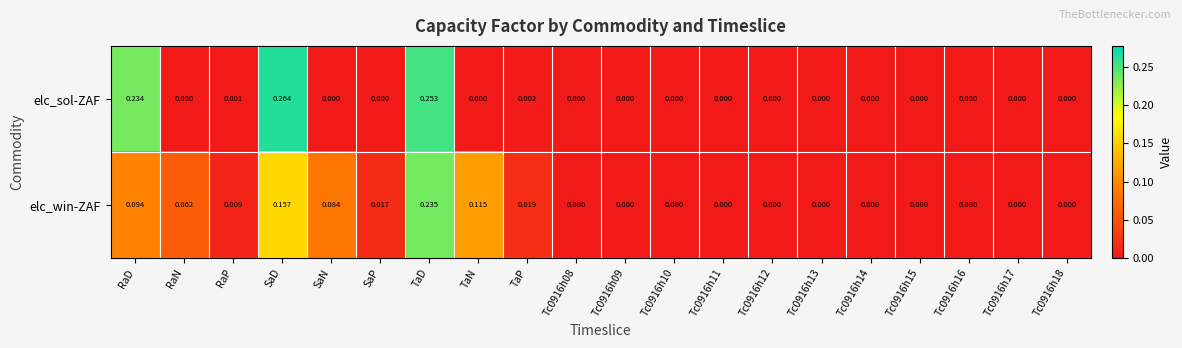

At which category is the sum across all series the highest?

TaD